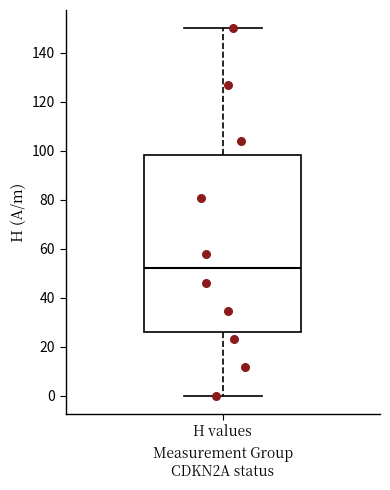

Transcribe this box plot: give where the median line is, the range the box spans, and where the two whiskers end, as read against the y-axis. The values are not printed on the chart, so give them approximately, as read against the axis.

median 52, box 26 to 98, whiskers 0 to 150